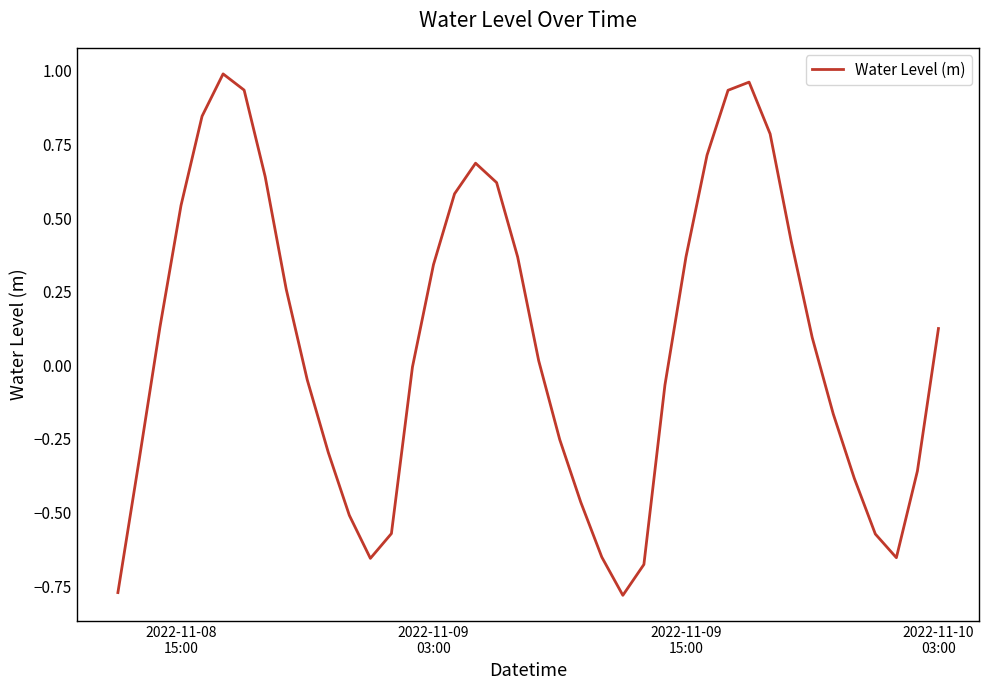

Does the chart display data point markers on the line(s)?

No